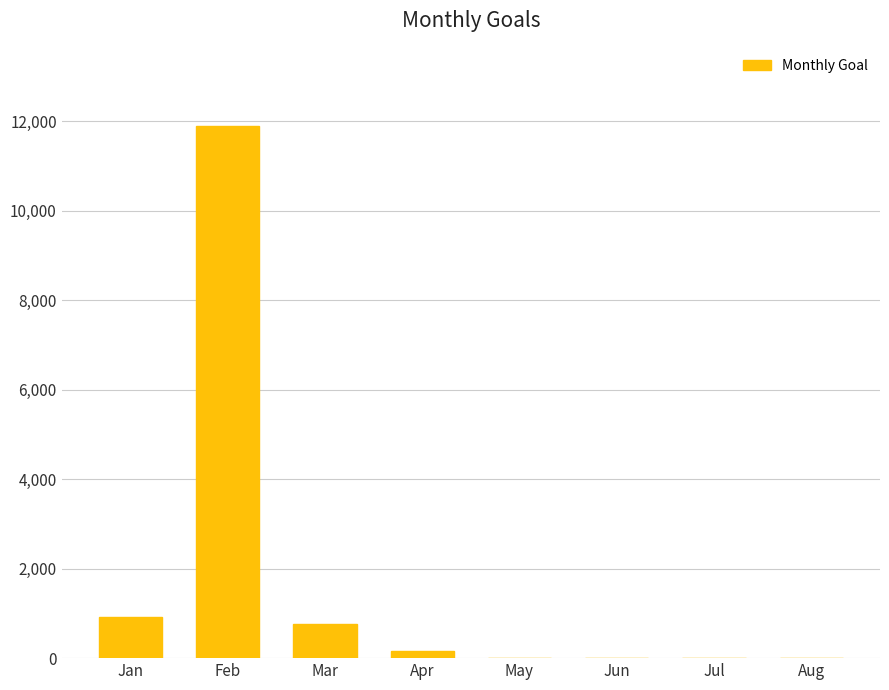

What is the change in value from Jan to Aug?

-921